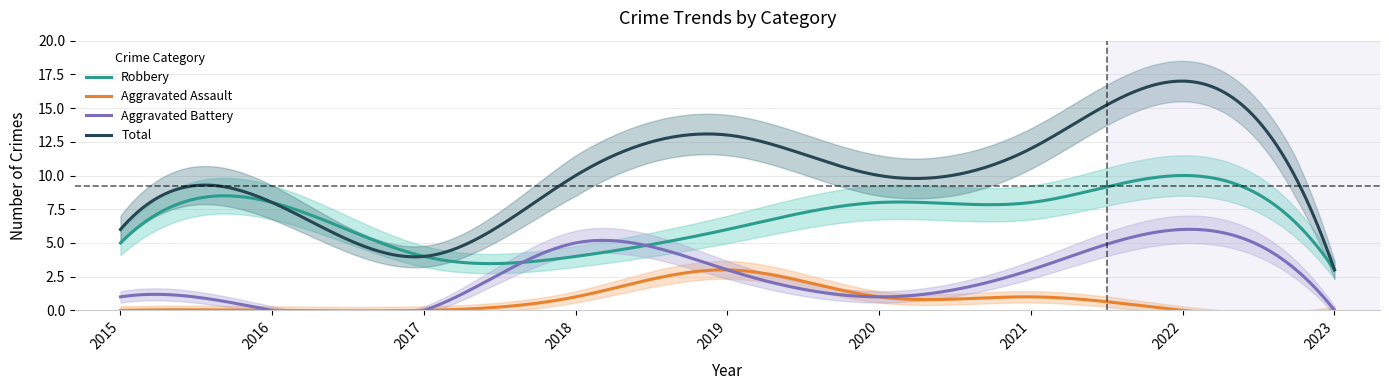

Between 2015 and 2020, which series saw the biggest shift?

Total